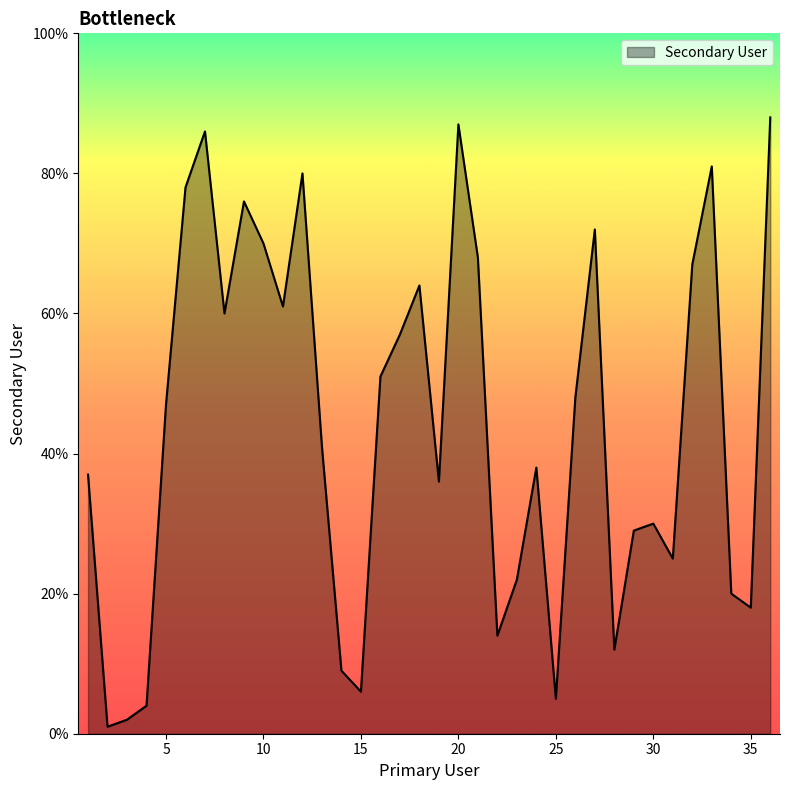

What is the difference between the maximum and minimum values?

87